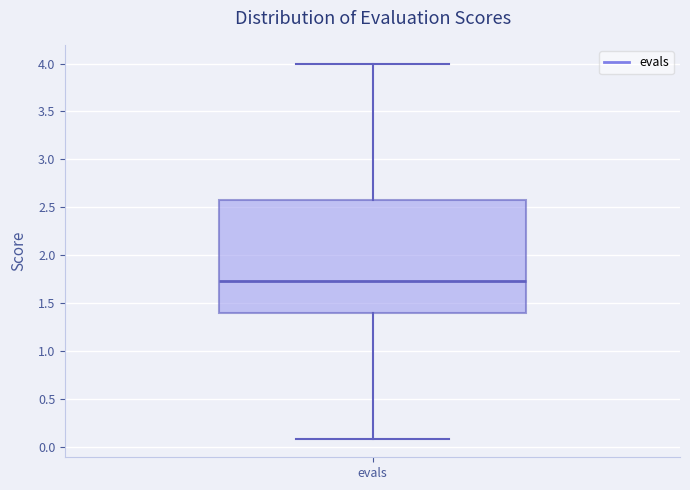

Where does the upper whisker of the box for evals end on the y-axis? The values are not printed on the chart, so give them approximately, as read against the axis.

4.00